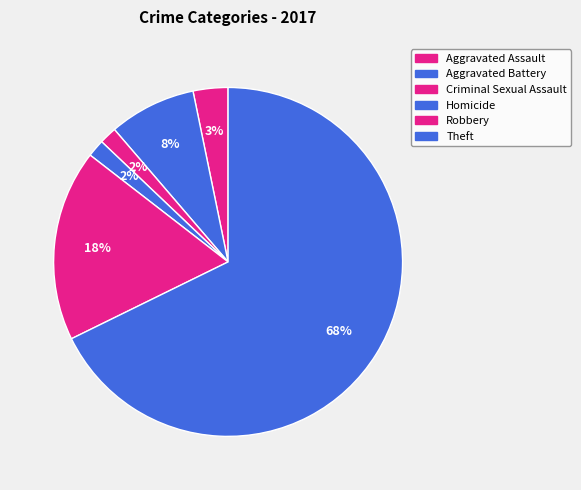

What percentage is the Robbery slice, to the nearest percent?

18%